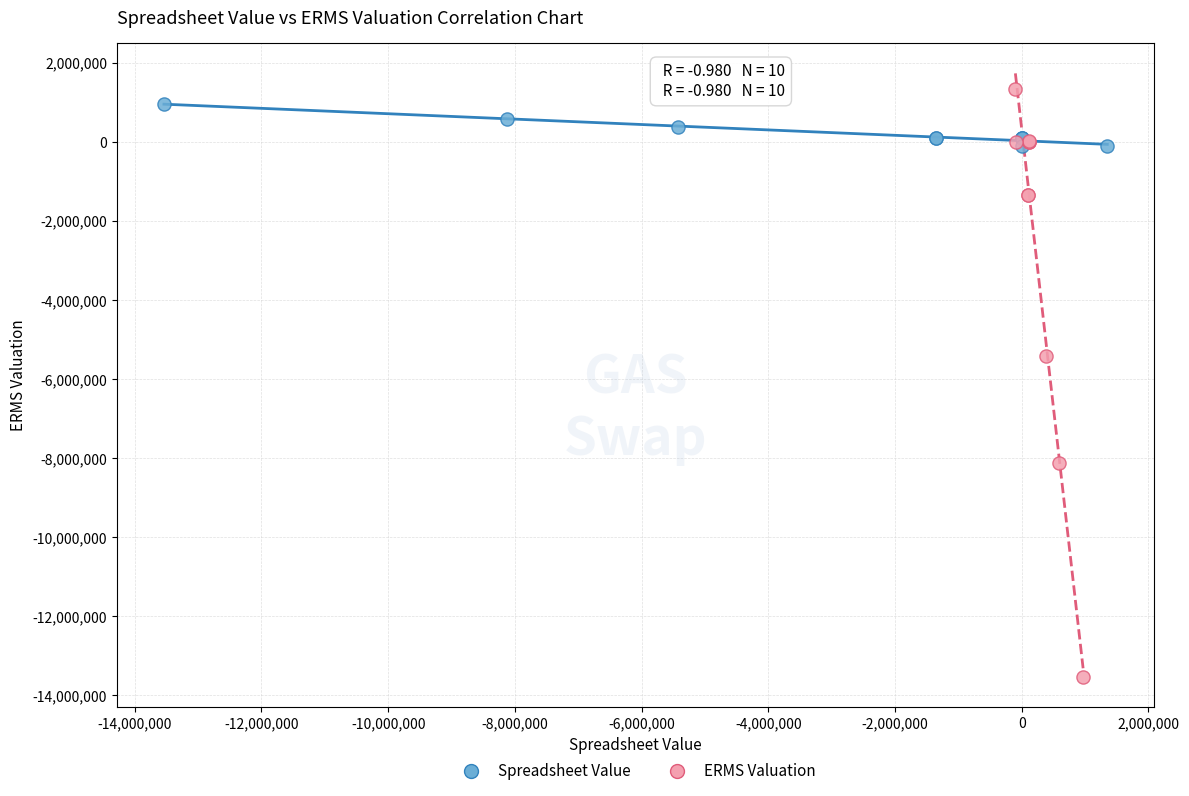

Which series has the largest Y range (max minus min)?

ERMS Valuation